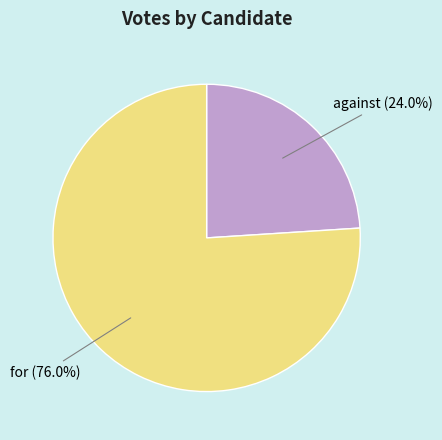

Is the sum of against and for greater than half?

Yes